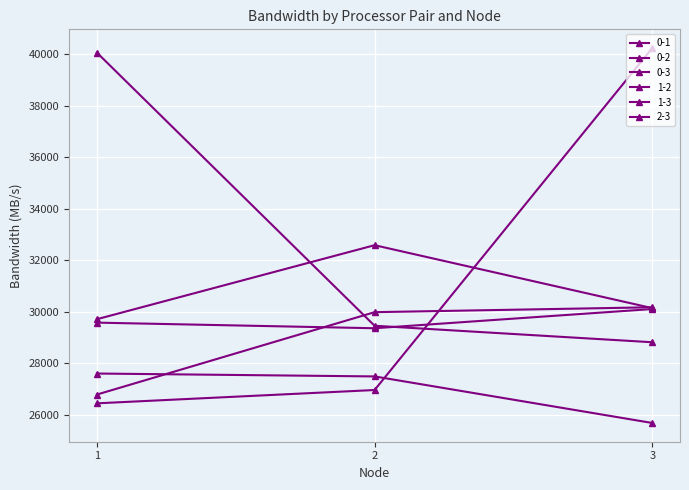

Count the number of data series in this chart.

6